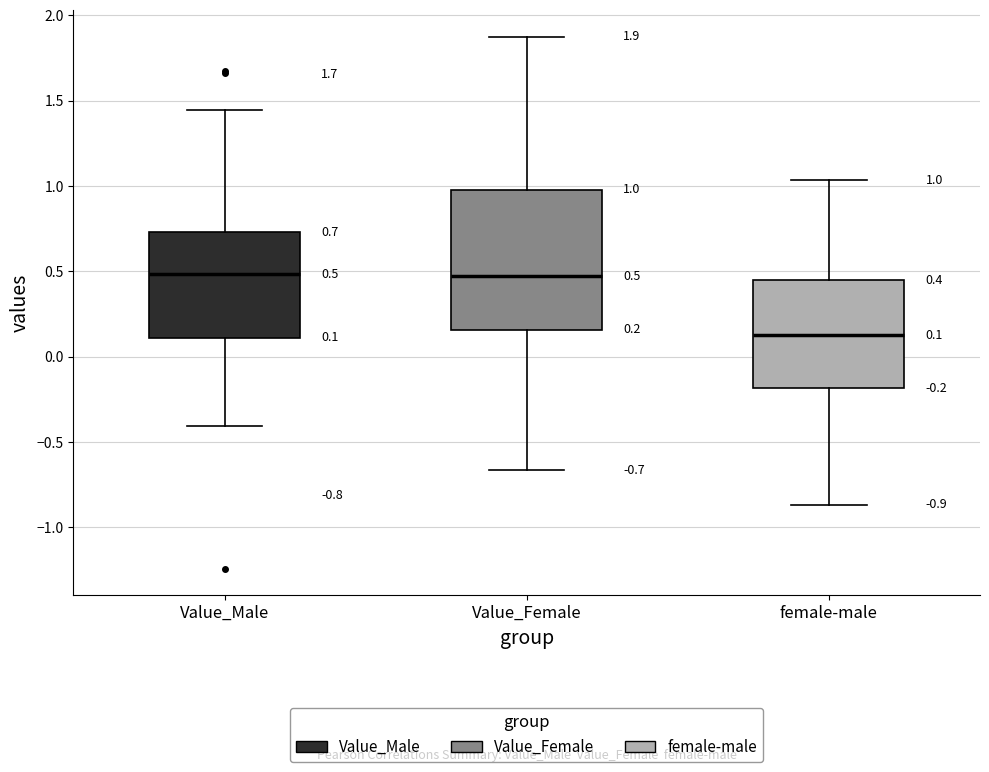

Comparing the boxes themselves (not the whiskers), which one is the tallest?

Value_Female